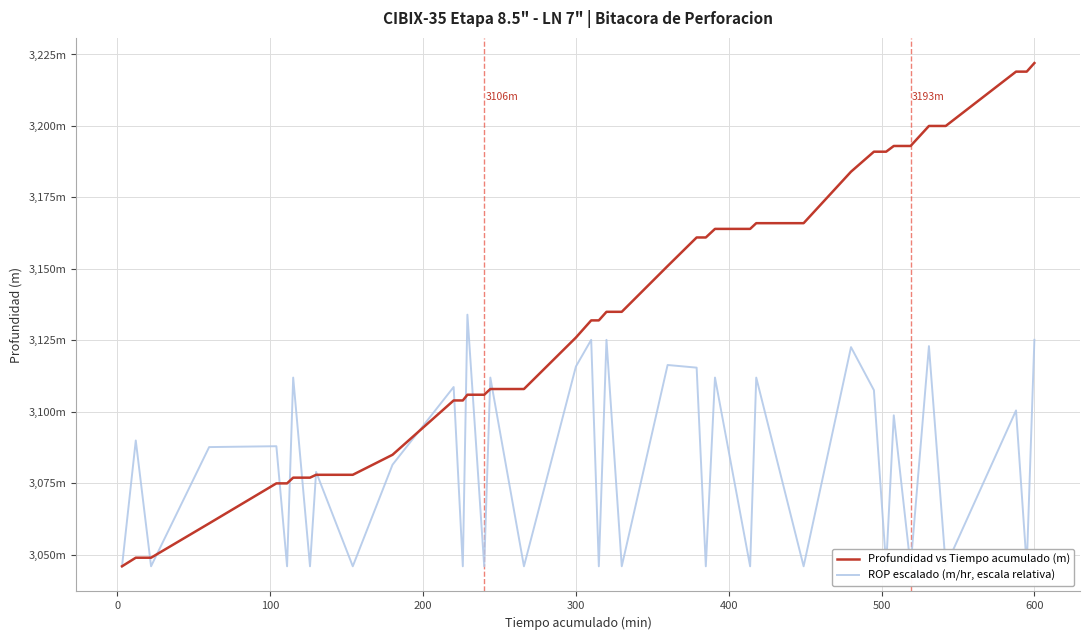

The value of Profundidad vs Tiempo acumulado (m) at 31 is 1592.0. True or false?

False